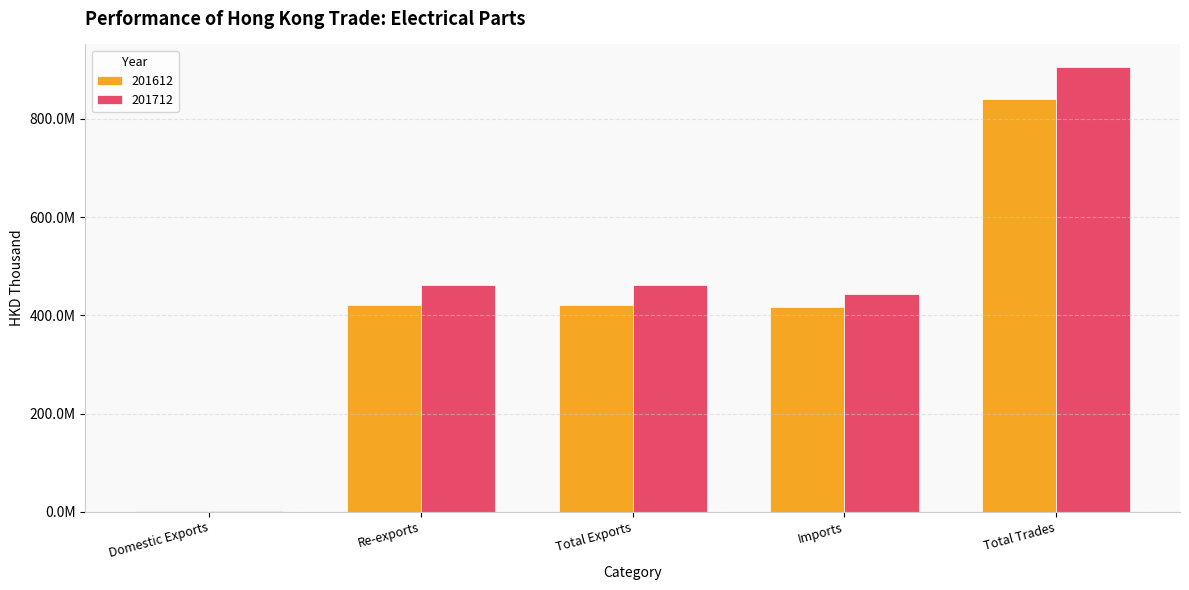

Are the bars horizontal?

No